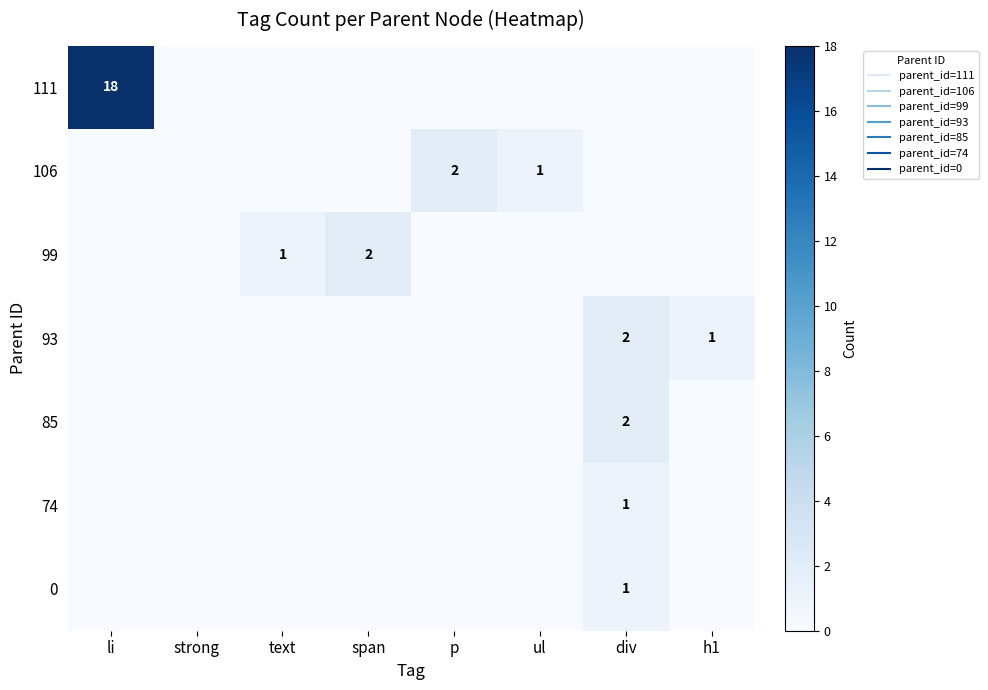

Which series has the widest spread of values?

111